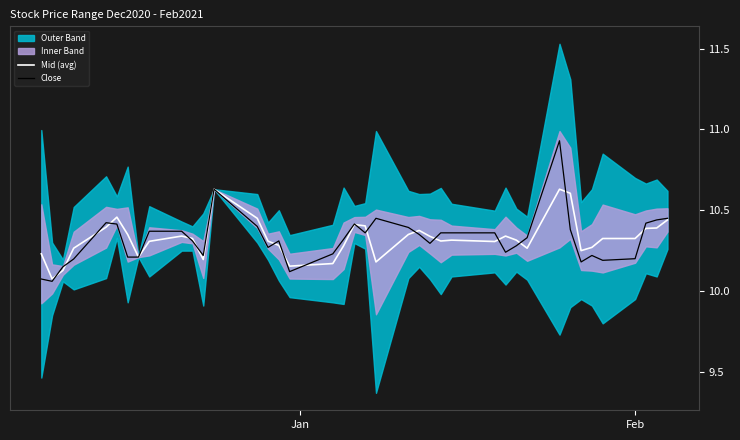

Where is Close nearest to the value 10?

Feb